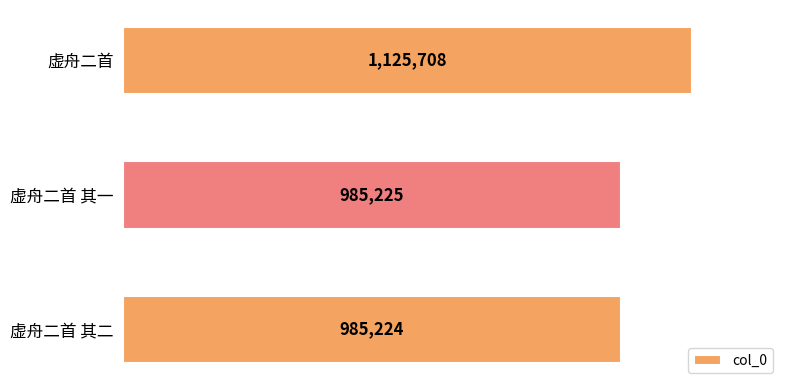

Which category has the highest value across all series?

虚舟二首